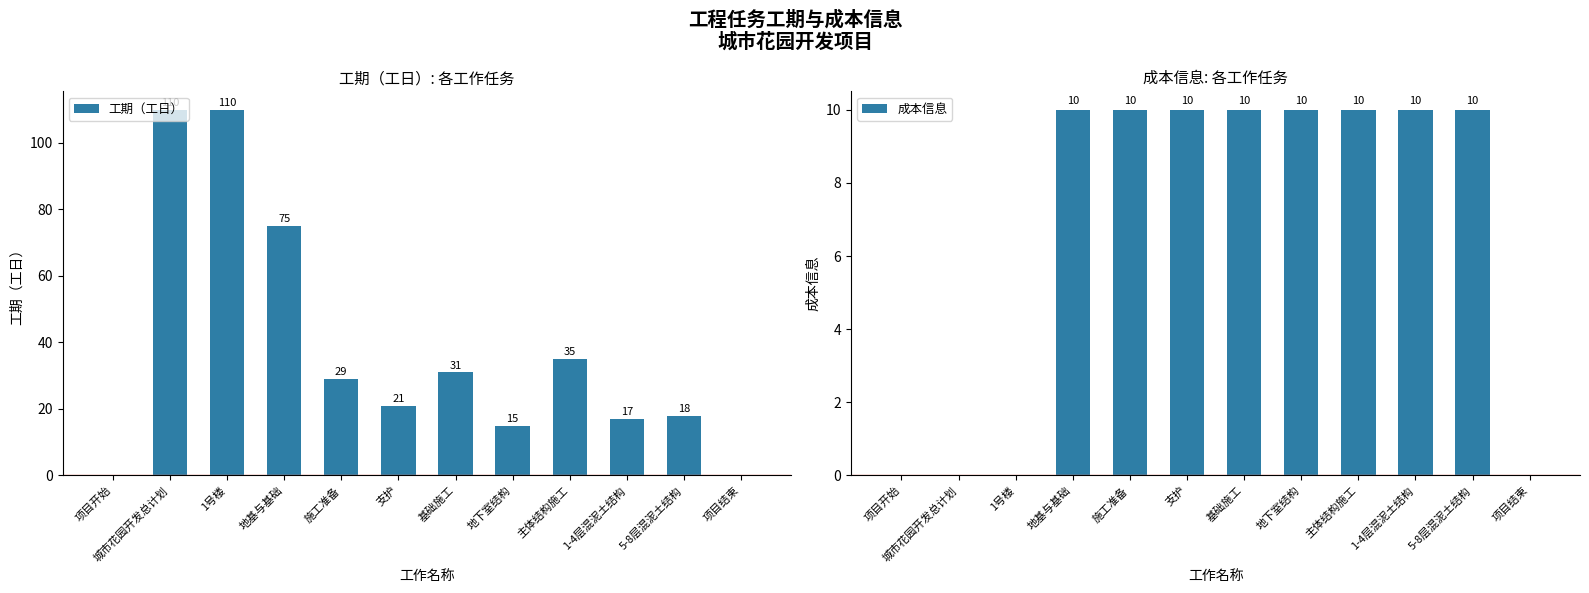

Reading left to right, transcribe all the data shown in this chart.

工期（工日）: 项目开始=0	城市花园开发总计划=110	1号楼=110	地基与基础=75	施工准备=29	支护=21	基础施工=31	地下室结构=15	主体结构施工=35	1-4层混泥土结构=17	5-8层混泥土结构=18	项目结束=0
成本信息: 项目开始=0	城市花园开发总计划=0	1号楼=0	地基与基础=10	施工准备=10	支护=10	基础施工=10	地下室结构=10	主体结构施工=10	1-4层混泥土结构=10	5-8层混泥土结构=10	项目结束=0